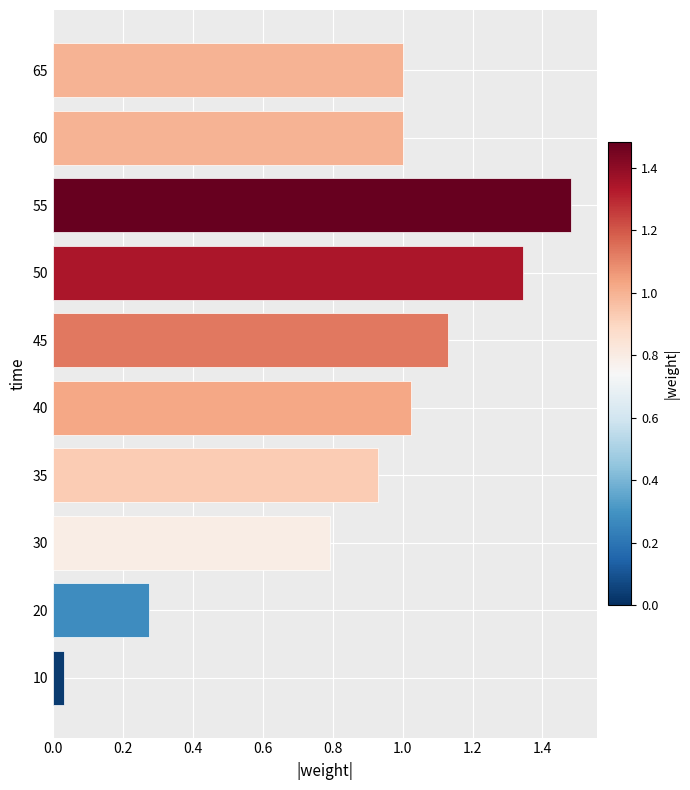

Are the bars grouped side by side (vs. stacked)?

No